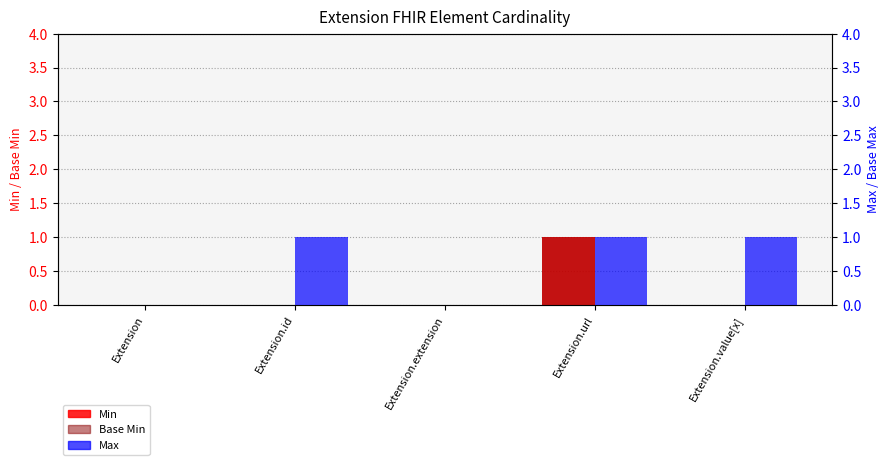

Reading left to right, transcribe all the data shown in this chart.

Min: Extension=0	Extension.id=0	Extension.extension=0	Extension.url=1	Extension.value[x]=0
Base Min: Extension=0	Extension.id=0	Extension.extension=0	Extension.url=1	Extension.value[x]=0
Max: Extension=0	Extension.id=1	Extension.extension=0	Extension.url=1	Extension.value[x]=1